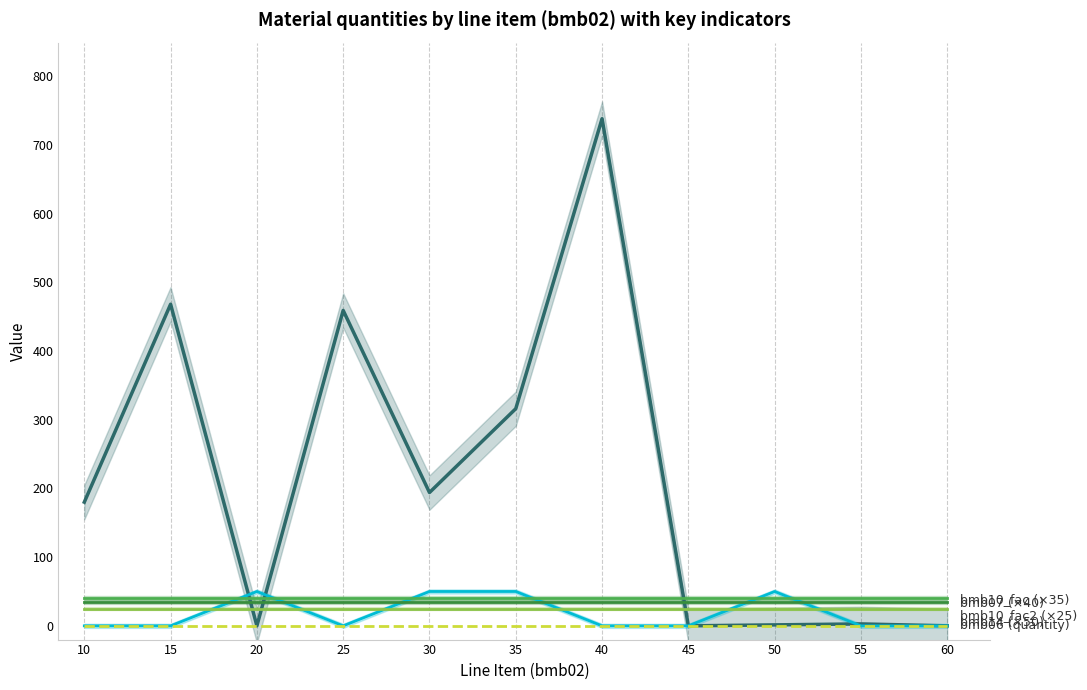

Reading left to right, transcribe all the data shown in this chart.

bmb06 (quantity): 10=180.0	15=468.0	20=0.0	25=459.0	30=194.0	35=316.0	40=738.0	45=0.0	50=1.4	55=2.8	60=0.0
bmb14 (×50): 10=0.0	15=0.0	20=50.0	25=0.0	30=50.0	35=50.0	40=0.0	45=0.0	50=50.0	55=0.0	60=0.0
bmb07 (×40): 10=40.0	15=40.0	20=40.0	25=40.0	30=40.0	35=40.0	40=40.0	45=40.0	50=40.0	55=40.0	60=40.0
bmb08 (×30): 10=0.0	15=0.0	20=0.0	25=0.0	30=0.0	35=0.0	40=0.0	45=0.0	50=0.0	55=0.0	60=0.0
bmb10_fac (×35): 10=35.0	15=35.0	20=35.0	25=35.0	30=35.0	35=35.0	40=35.0	45=35.0	50=35.0	55=35.0	60=35.0
bmb10_fac2 (×25): 10=25.0	15=25.0	20=25.0	25=25.0	30=25.0	35=25.0	40=25.0	45=25.0	50=25.0	55=25.0	60=25.0